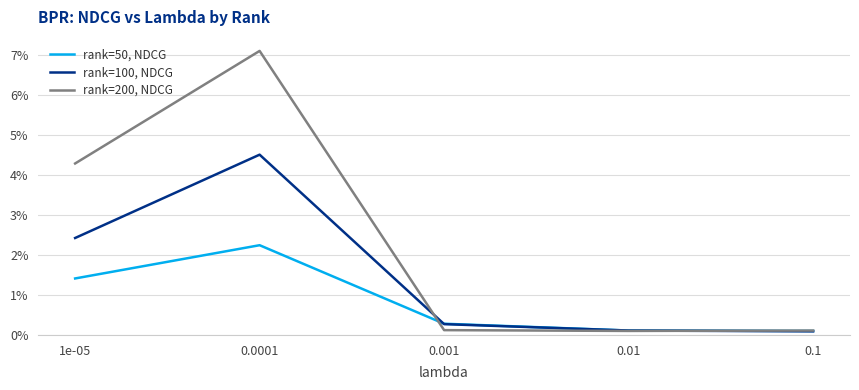

How many interior local peaks does the rank=200, NDCG series have?

1